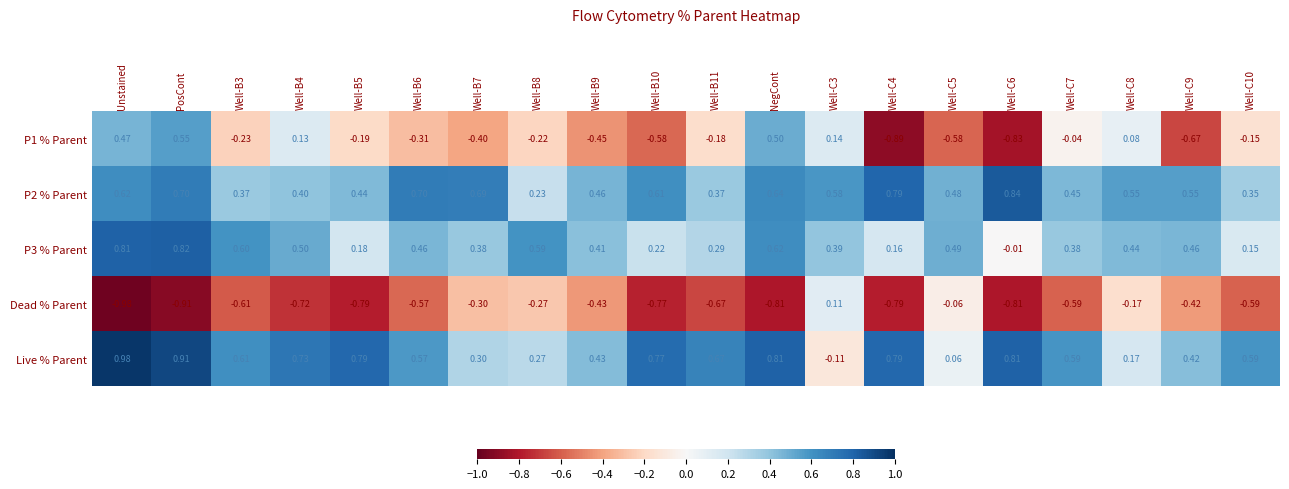

At which label does P3 % Parent reach its peak?

PosCont